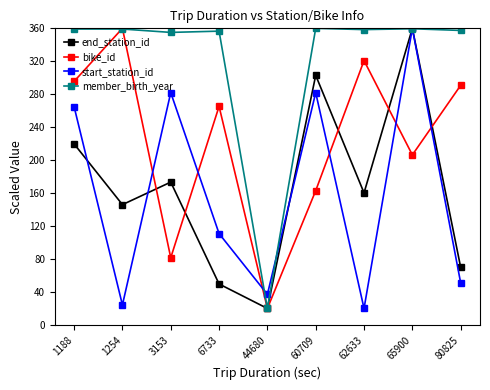

At which label is member_birth_year closest to 190?

3153